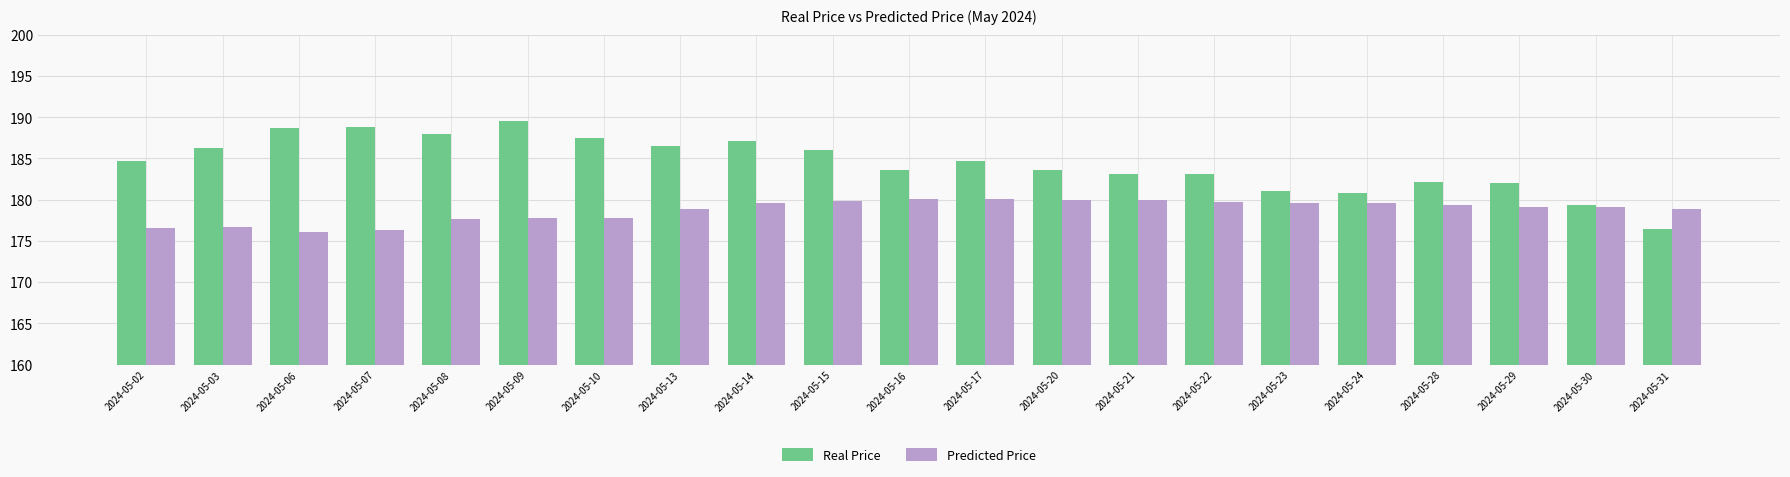

What is the average value of the Real Price series?

184.4